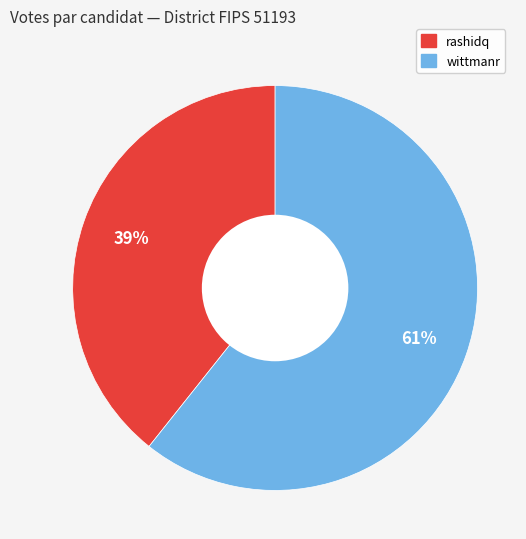

To the nearest percent, what is the average slice percentage?

50%